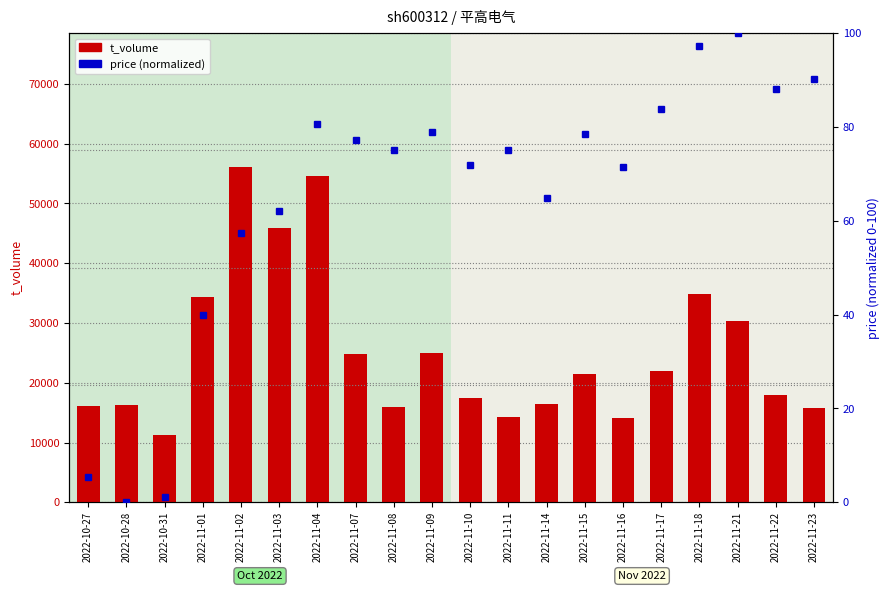

Which series changed the most between 2022-11-04 and 2022-11-23?

t_volume